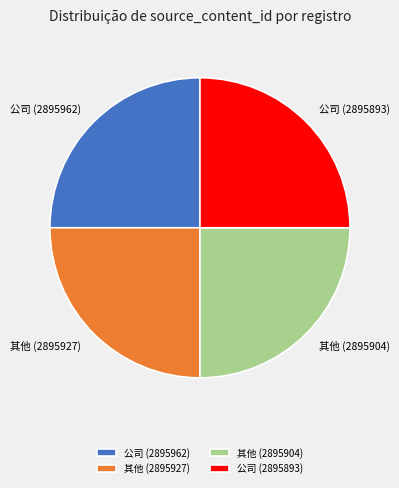

True or false: 公司 (2895893) accounts for 35% of the total.

False